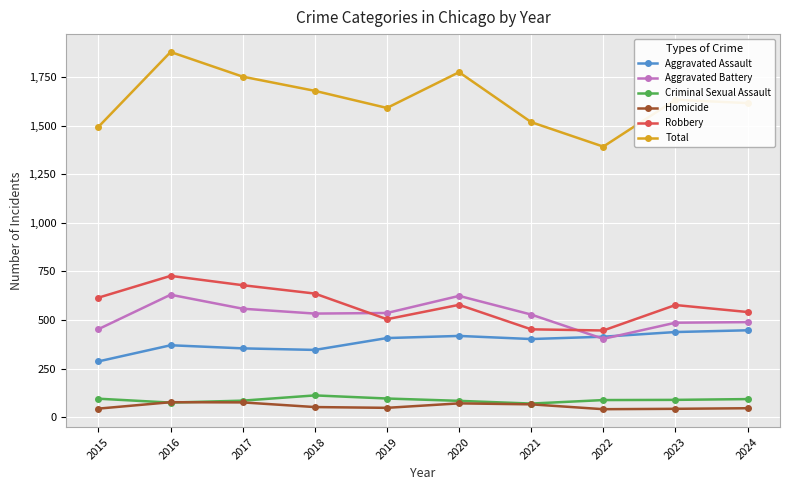

Where does the Homicide series first go above 52?

2016